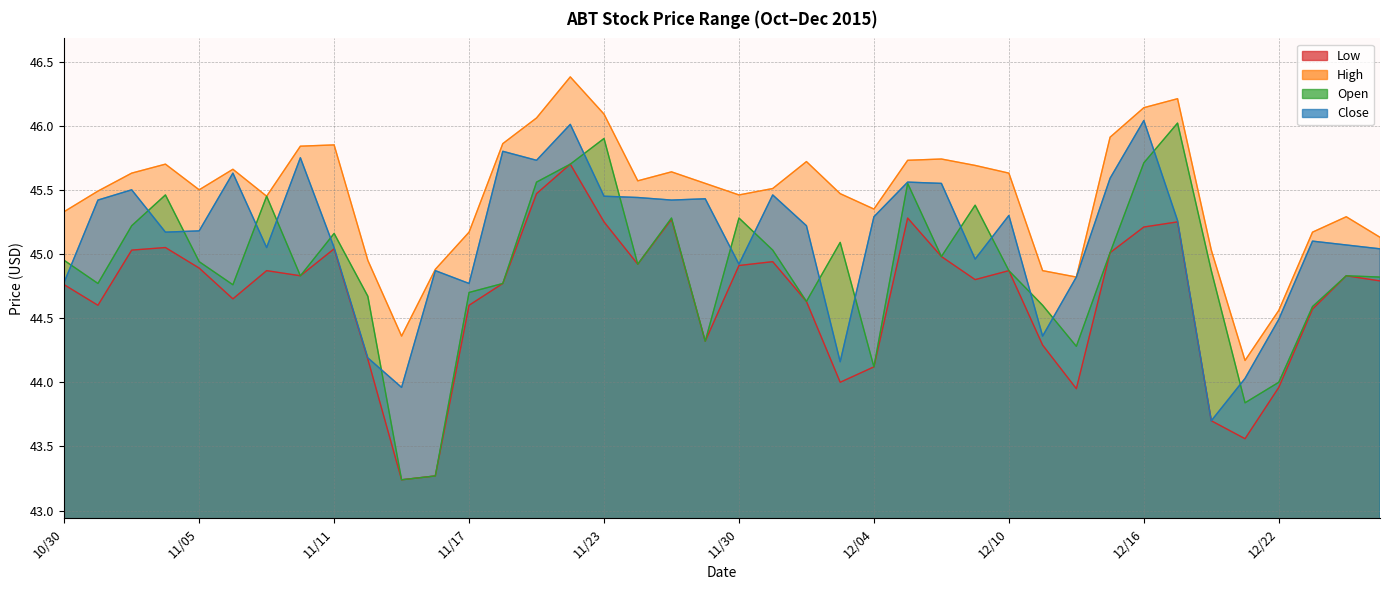

Which category has the lowest value in the High series?

12/21